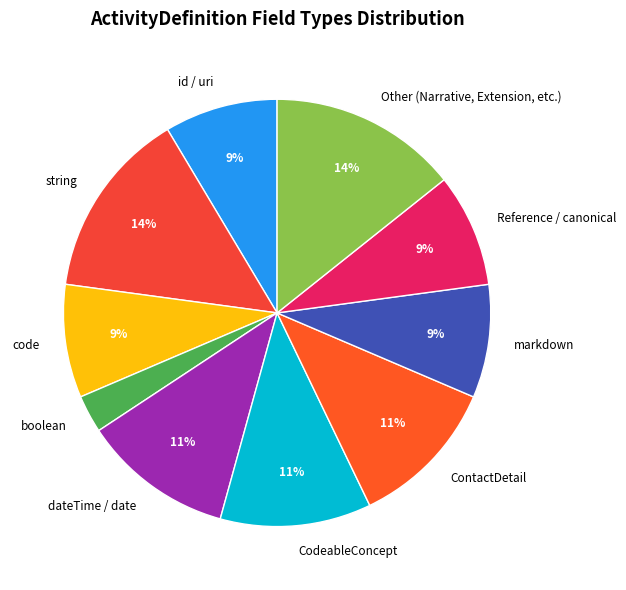

To the nearest percent, what is the difference between the largest and smallest slice percentages?

11%